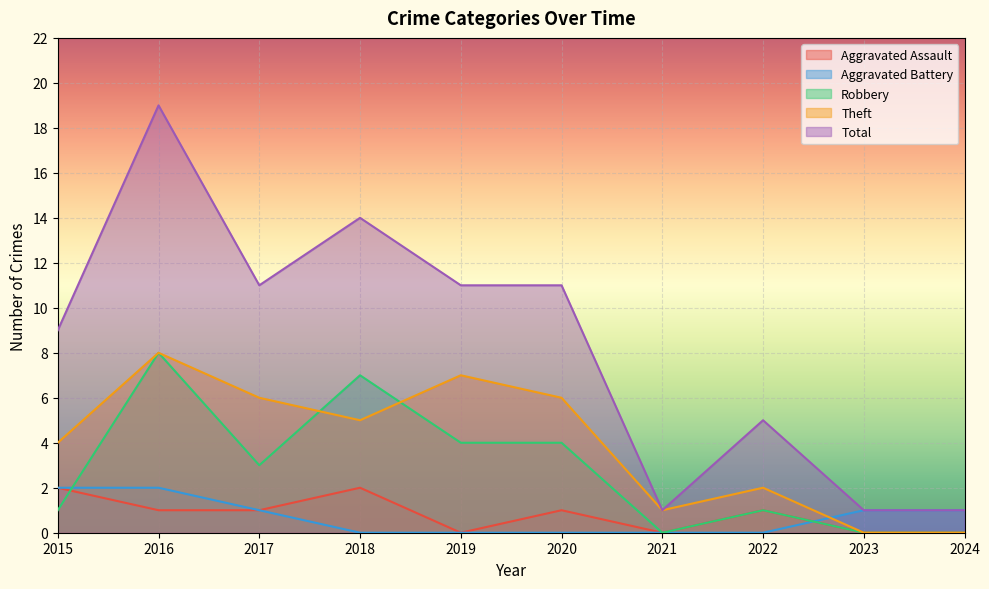

Is the value of Theft at 2016 greater than the value of Total at 2020?

No